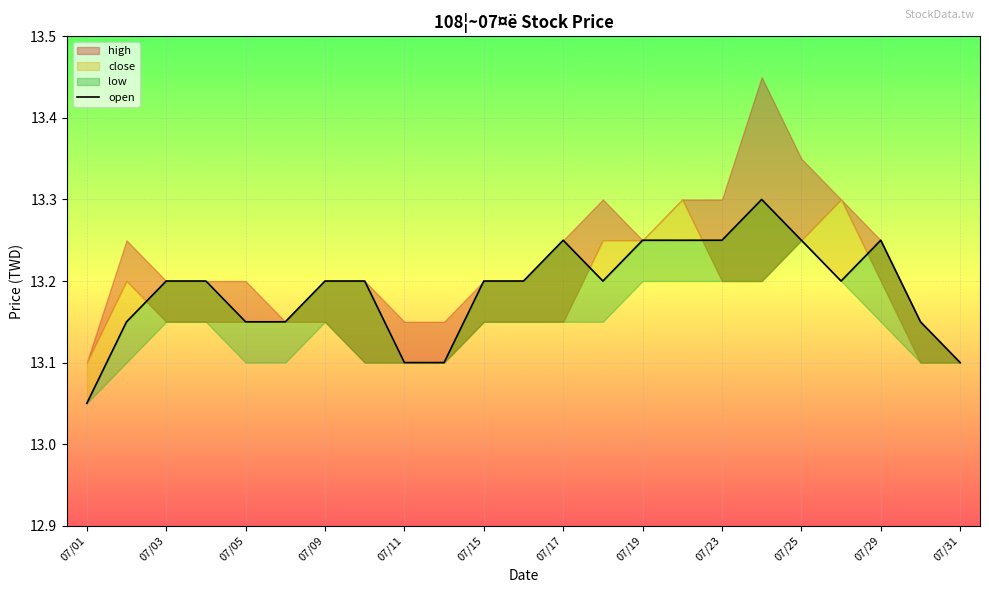

True or false: the data shows 13.1 at 07/01.

True